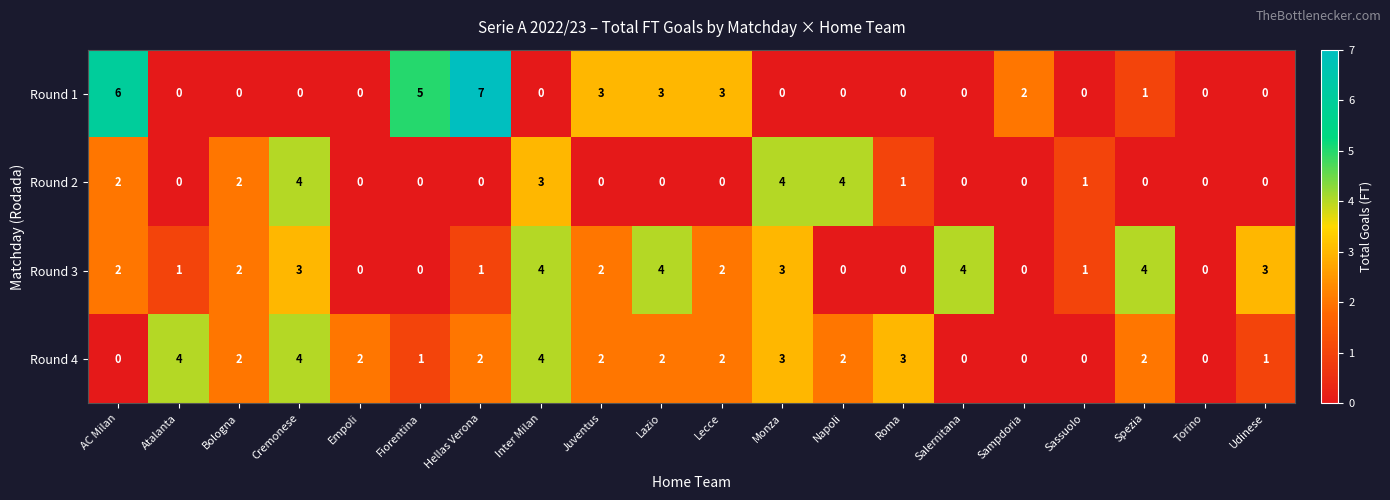

What is the total value across all series at Lecce?

7